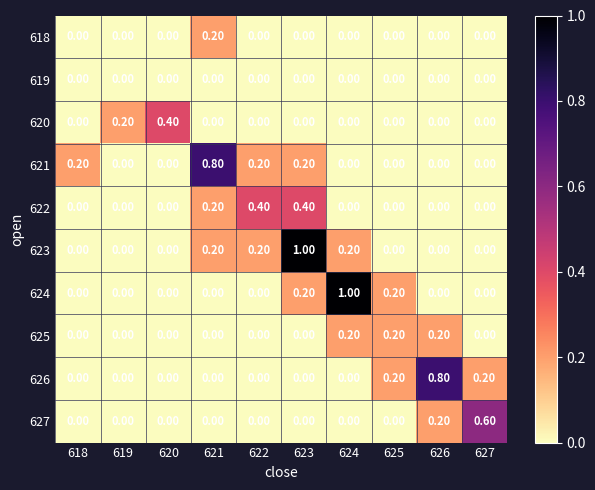

Between 619 and 622, which series saw the biggest shift?

622